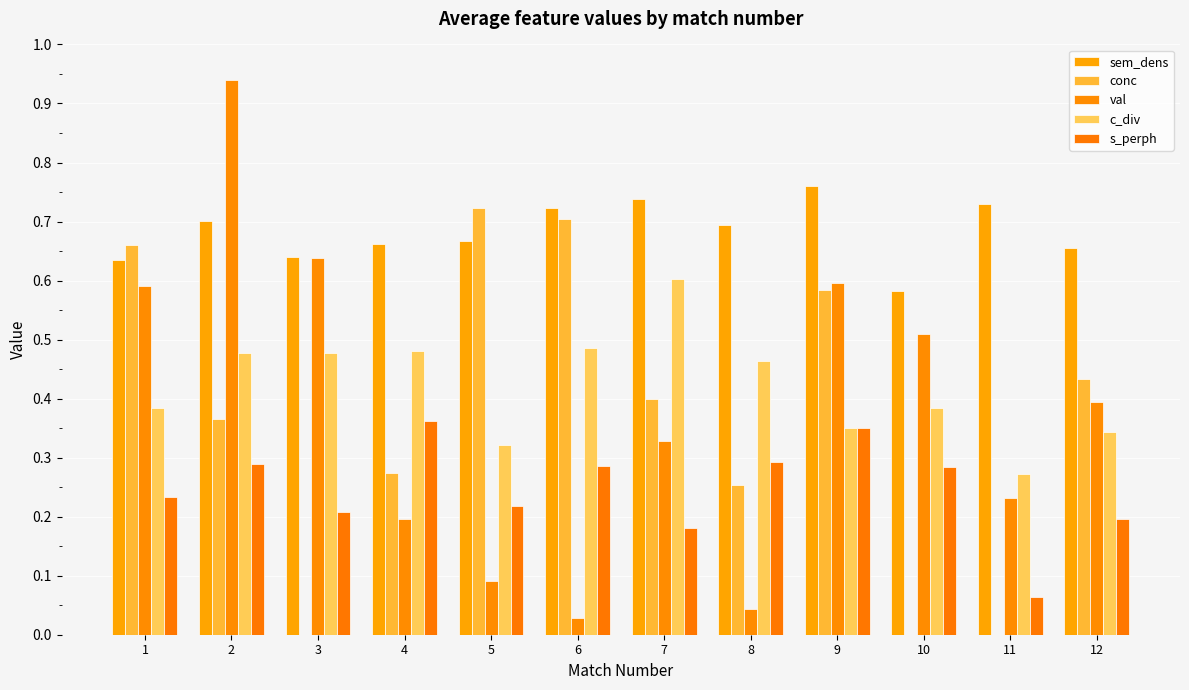

Reading left to right, extract all data points from this chart.

sem_dens: 0.6	0.7	0.6	0.7	0.7	0.7	0.7	0.7	0.8	0.6	0.7	0.7
conc: 0.7	0.4	-0.2	0.3	0.7	0.7	0.4	0.3	0.6	-0.2	-0.2	0.4
val: 0.6	0.9	0.6	0.2	0.1	0.0	0.3	0.0	0.6	0.5	0.2	0.4
c_div: 0.4	0.5	0.5	0.5	0.3	0.5	0.6	0.5	0.3	0.4	0.3	0.3
s_perph: 0.2	0.3	0.2	0.4	0.2	0.3	0.2	0.3	0.4	0.3	0.1	0.2